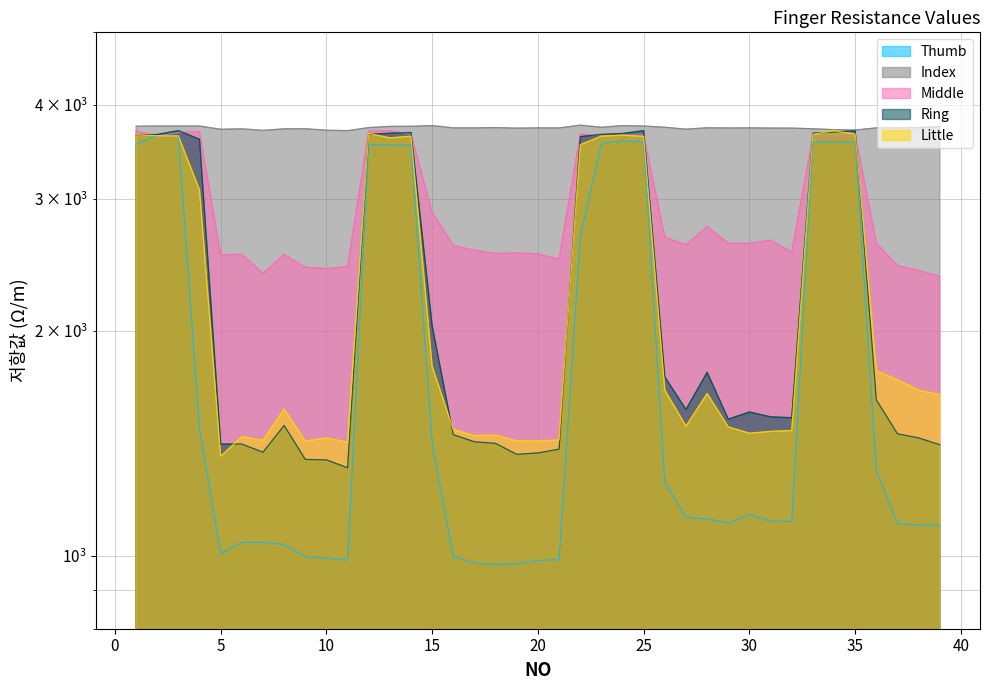

What is the difference between the maximum and second lowest values in the Thumb series?

2671